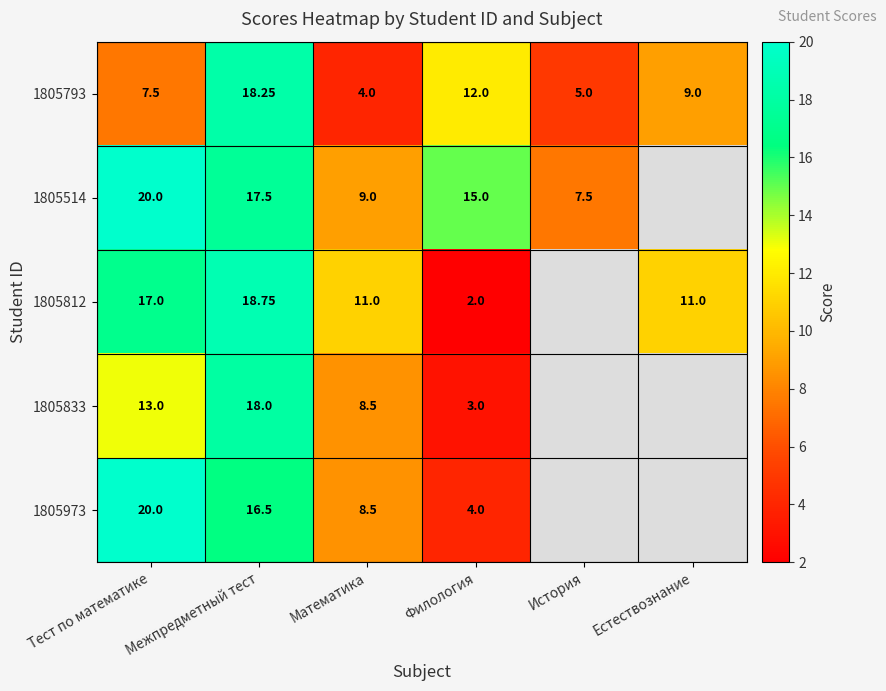

What is the total value across all series at Математика?

41.0